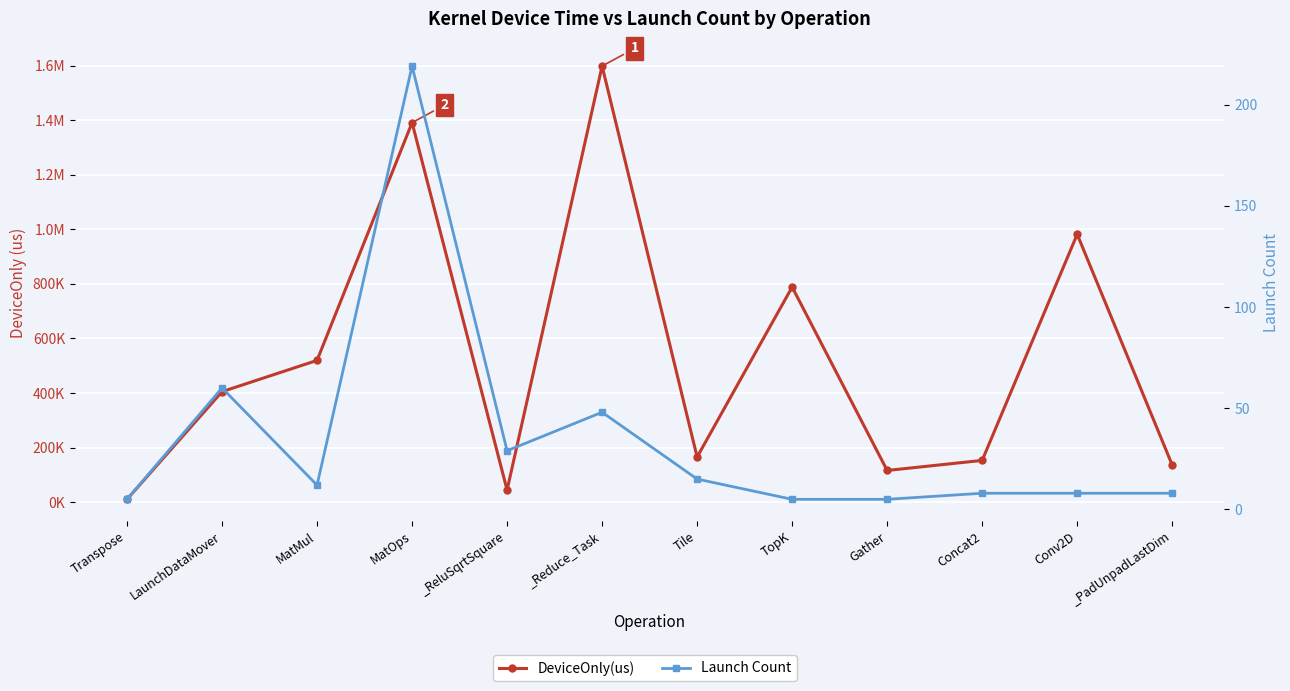

Reading left to right, extract all data points from this chart.

DeviceOnly(us): Transpose=9956.8	LaunchDataMover=404859.1	MatMul=519517.9	MatOps=1391520.3	_ReluSqrtSquare=44075.1	_Reduce_Task=1599072.6	Tile=165032.7	TopK=788604.6	Gather=115767.3	Concat2=152686.2	Conv2D=982021.8	_PadUnpadLastDim=135668.3
Launch Count: Transpose=5.0	LaunchDataMover=60.0	MatMul=12.0	MatOps=219.0	_ReluSqrtSquare=29.0	_Reduce_Task=48.0	Tile=15.0	TopK=5.0	Gather=5.0	Concat2=8.0	Conv2D=8.0	_PadUnpadLastDim=8.0